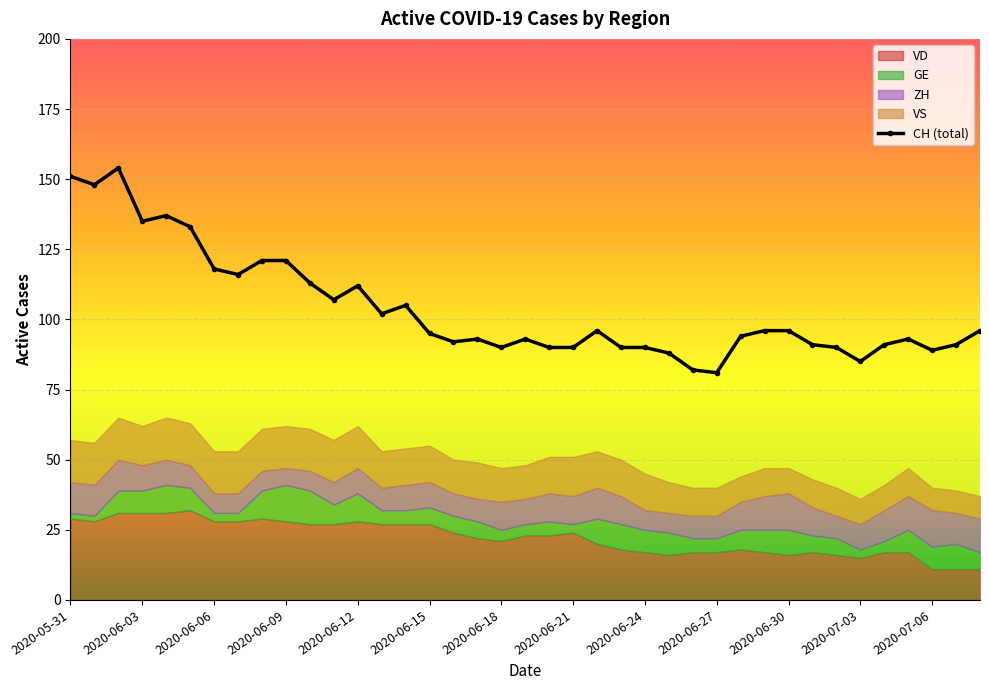

Where does the data first go above 95?

2020-05-31